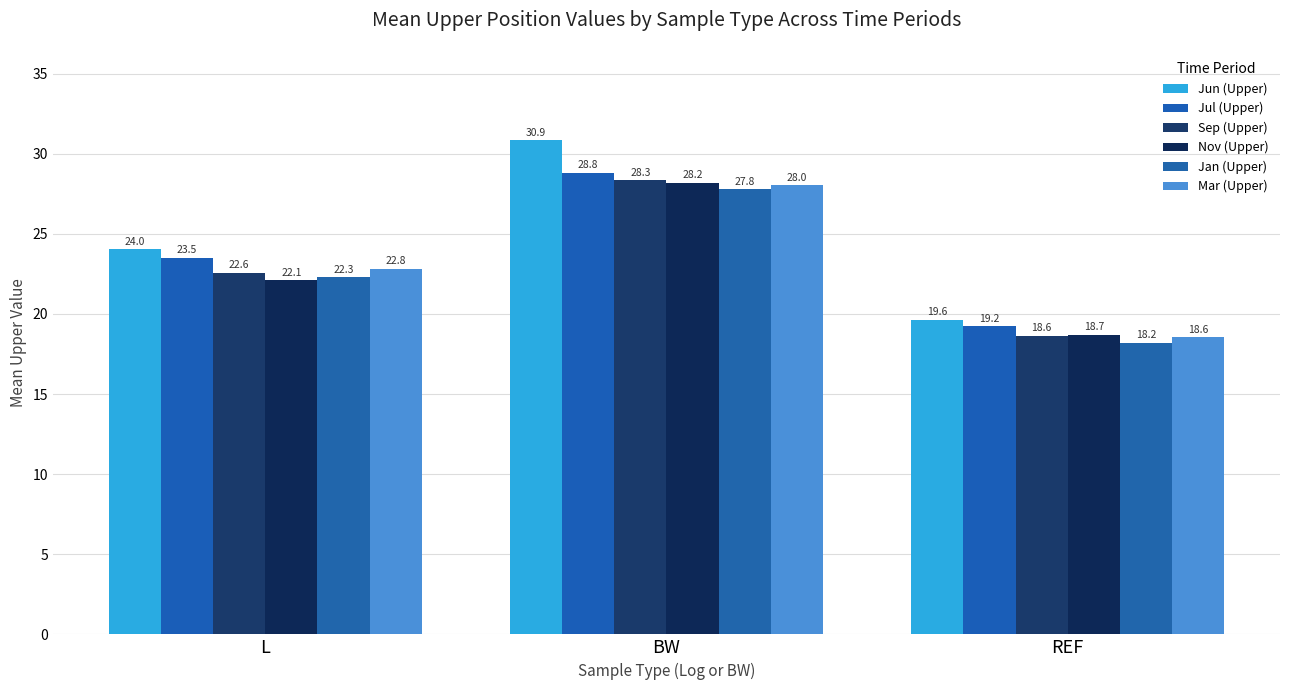

Which series changed the most between L and BW?

Jun (Upper)